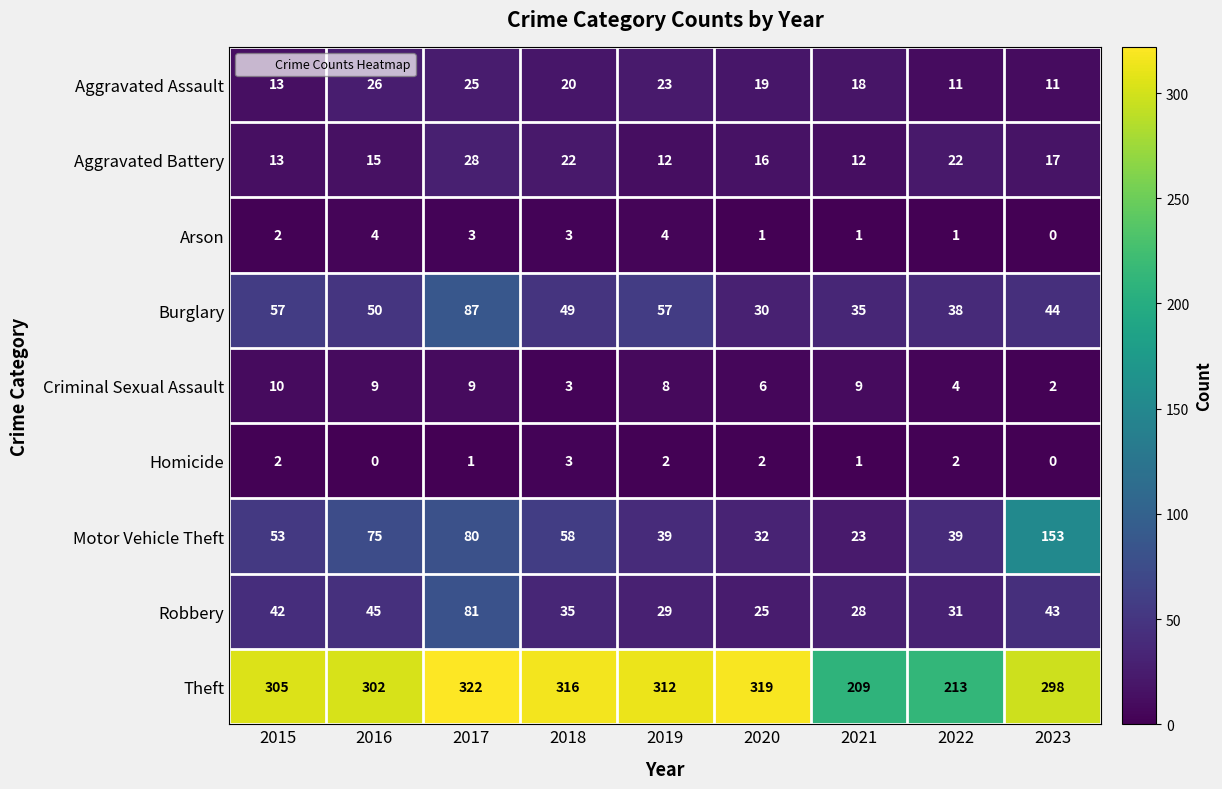

True or false: Criminal Sexual Assault has a value of 9 at 2016.

True